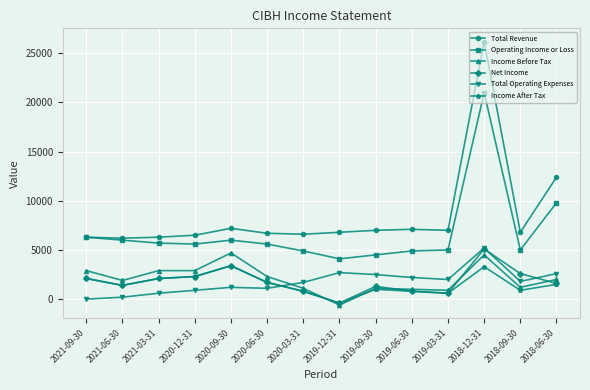

Which series has the widest spread of values?

Total Revenue